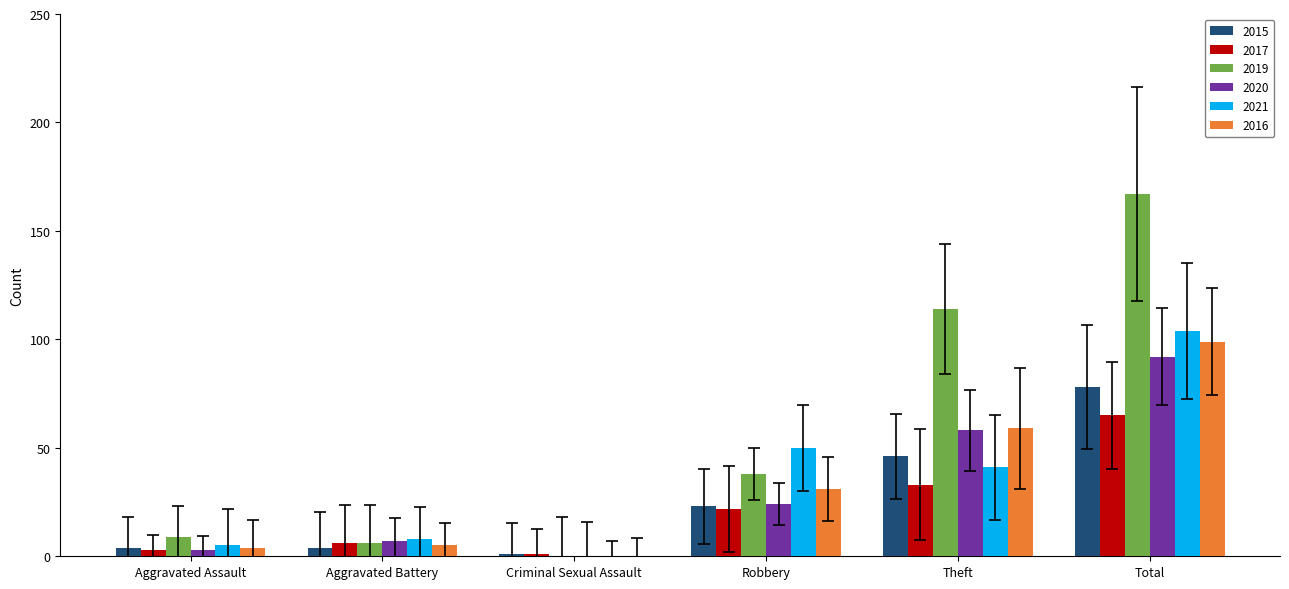

Reading right to left, extract all data points from this chart.

2015: Total=78	Theft=46	Robbery=23	Criminal Sexual Assault=1	Aggravated Battery=4	Aggravated Assault=4
2017: Total=65	Theft=33	Robbery=22	Criminal Sexual Assault=1	Aggravated Battery=6	Aggravated Assault=3
2019: Total=167	Theft=114	Robbery=38	Criminal Sexual Assault=0	Aggravated Battery=6	Aggravated Assault=9
2020: Total=92	Theft=58	Robbery=24	Criminal Sexual Assault=0	Aggravated Battery=7	Aggravated Assault=3
2021: Total=104	Theft=41	Robbery=50	Criminal Sexual Assault=0	Aggravated Battery=8	Aggravated Assault=5
2016: Total=99	Theft=59	Robbery=31	Criminal Sexual Assault=0	Aggravated Battery=5	Aggravated Assault=4